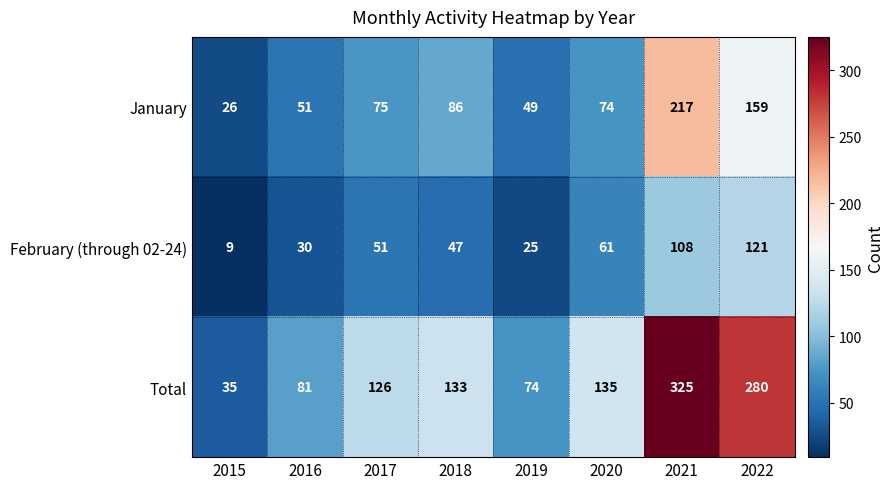

Which category has the highest value in the February (through 02-24) series?

2022